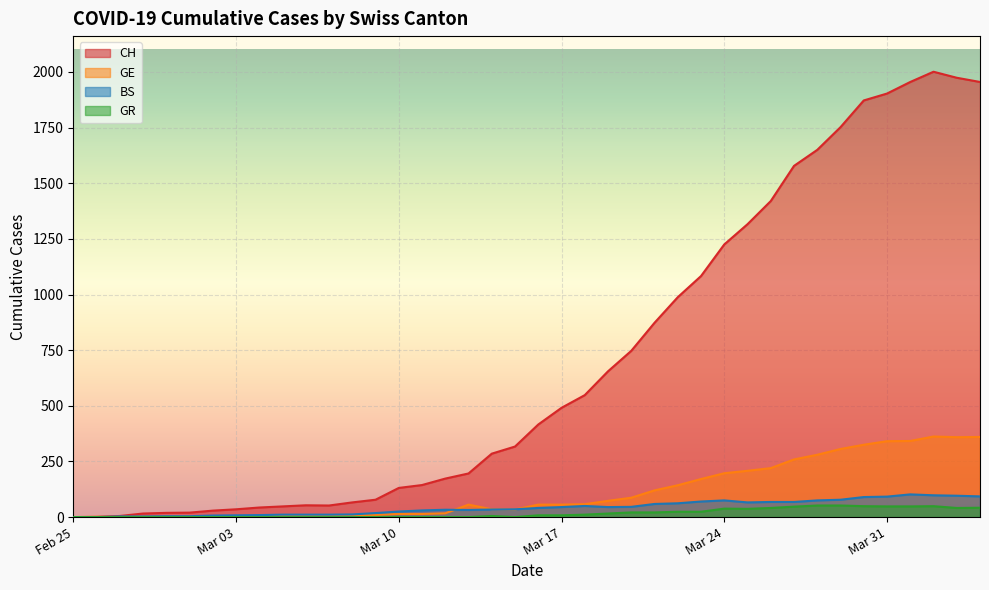

Which series has the largest range (max minus min)?

CH